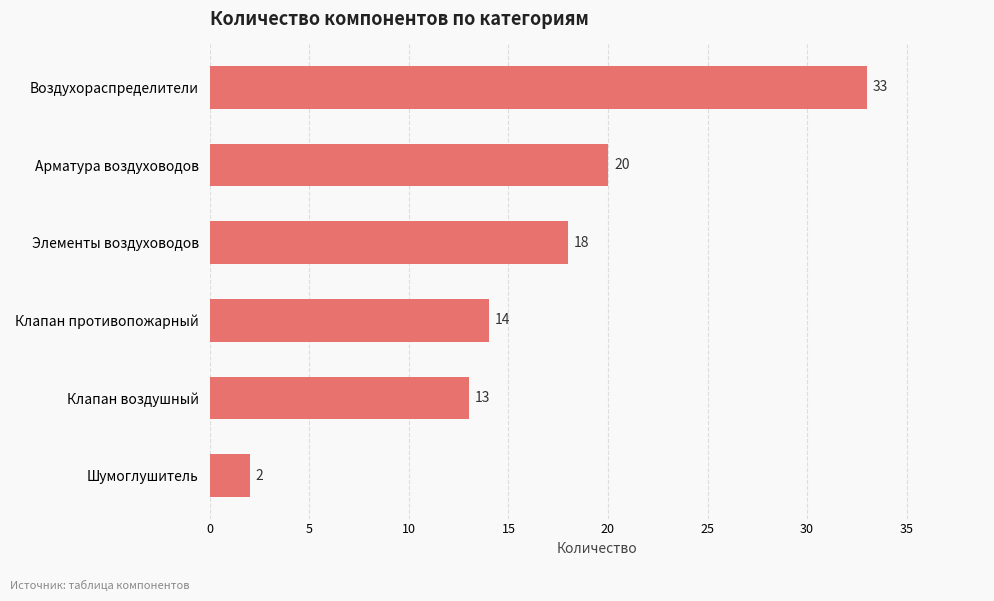

True or false: the data shows 2 at Шумоглушитель.

True